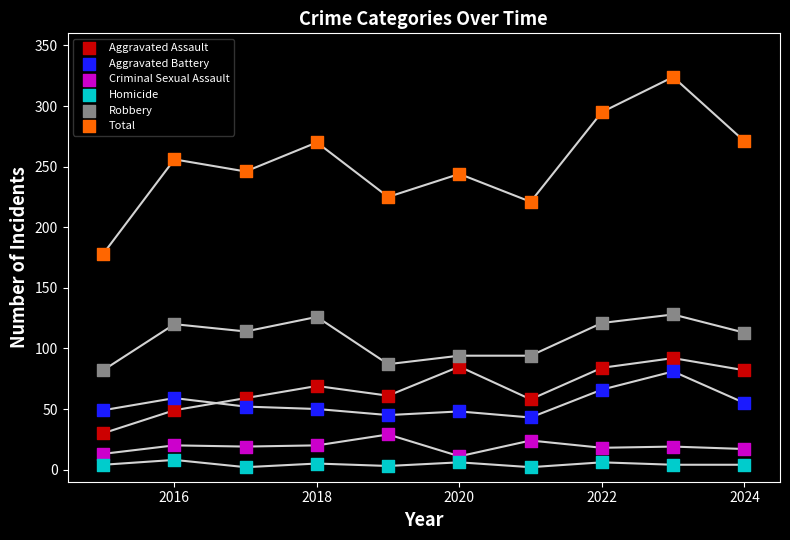

Across all data points, what is the range of X values (max minus min)?

9